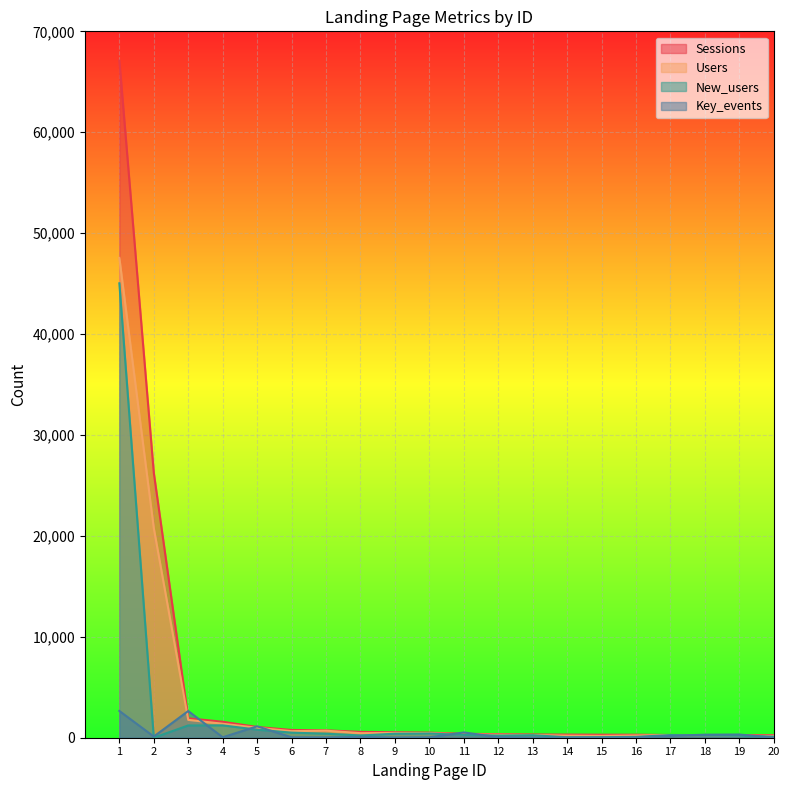

Reading left to right, what are all the values shown in this chart?

Sessions: 1=67099	2=26253	3=1925	4=1582	5=1064	6=769	7=735	8=578	9=545	10=504	11=384	12=357	13=322	14=312	15=302	16=299	17=272	18=262	19=261	20=259
Users: 1=47549	2=20762	3=1769	4=1385	5=985	6=652	7=700	8=452	9=479	10=457	11=330	12=302	13=268	14=207	15=182	16=224	17=269	18=239	19=191	20=189
New_users: 1=45029	2=3	3=1216	4=1225	5=797	6=504	7=398	8=224	9=398	10=417	11=281	12=212	13=251	14=44	15=55	16=83	17=266	18=220	19=191	20=106
Key_events: 1=2653	2=118	3=2646	4=44	5=1129	6=42	7=30	8=81	9=19	10=37	11=524	12=50	13=6	14=16	15=13	16=31	17=192	18=302	19=318	20=11